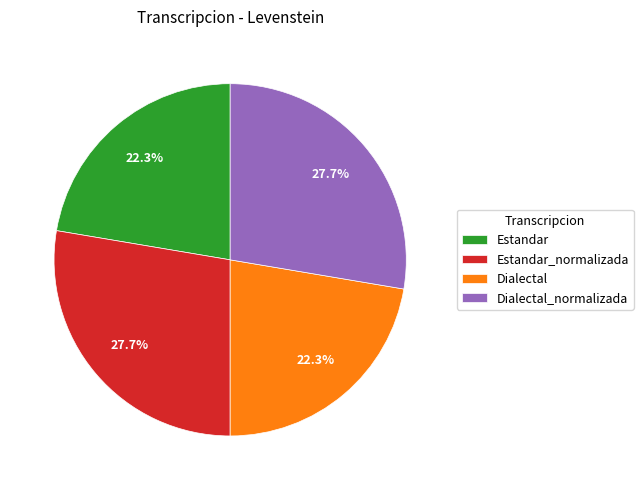

Between Dialectal_normalizada and Dialectal, which is larger?

Dialectal_normalizada